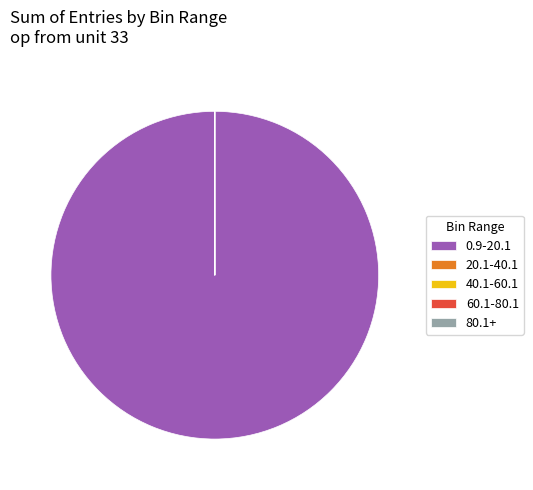

Is there any slice that represents more than half of the pie?

Yes